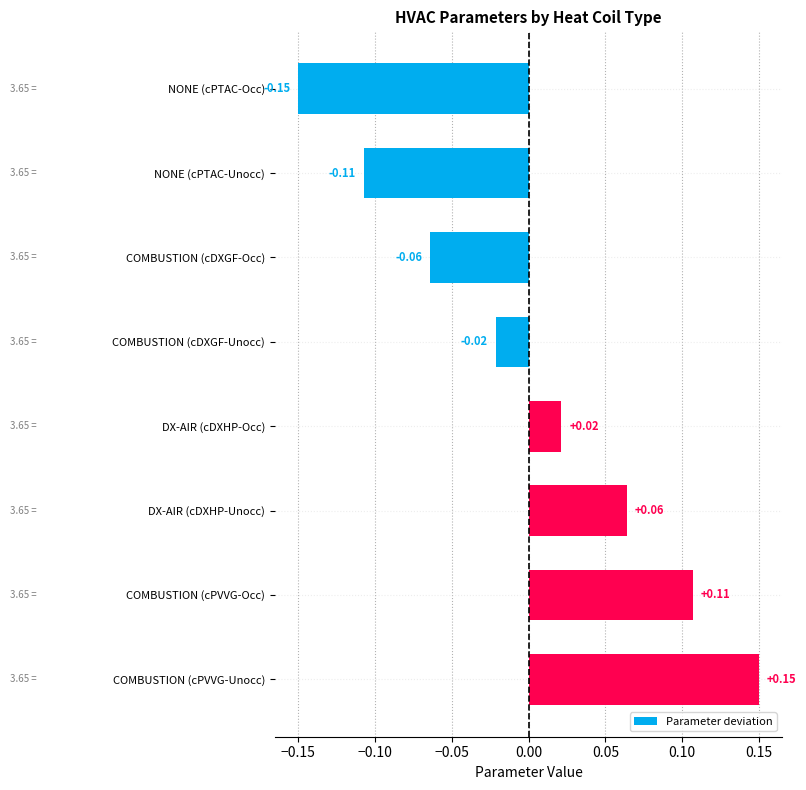

Where is the data nearest to the value 0?

COMBUSTION (cDXGF-Unocc)